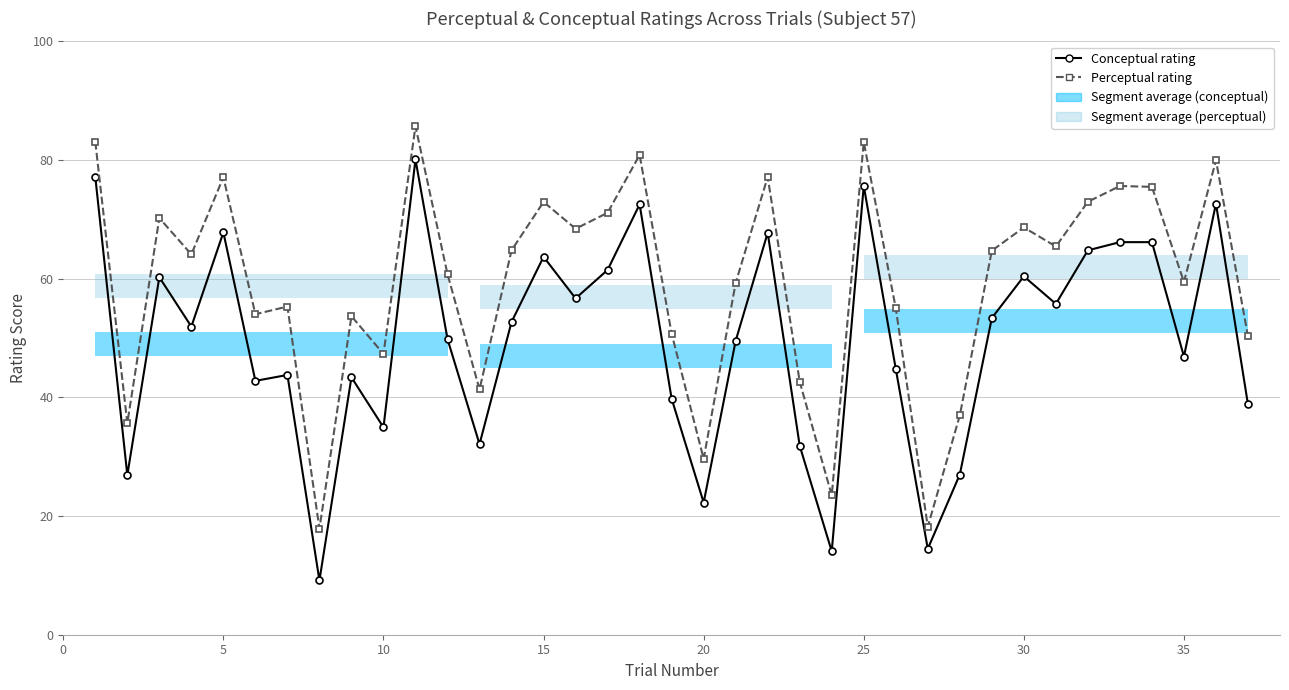

Rank the series by their average value, from lowest to highest.

Conceptual rating, Perceptual rating